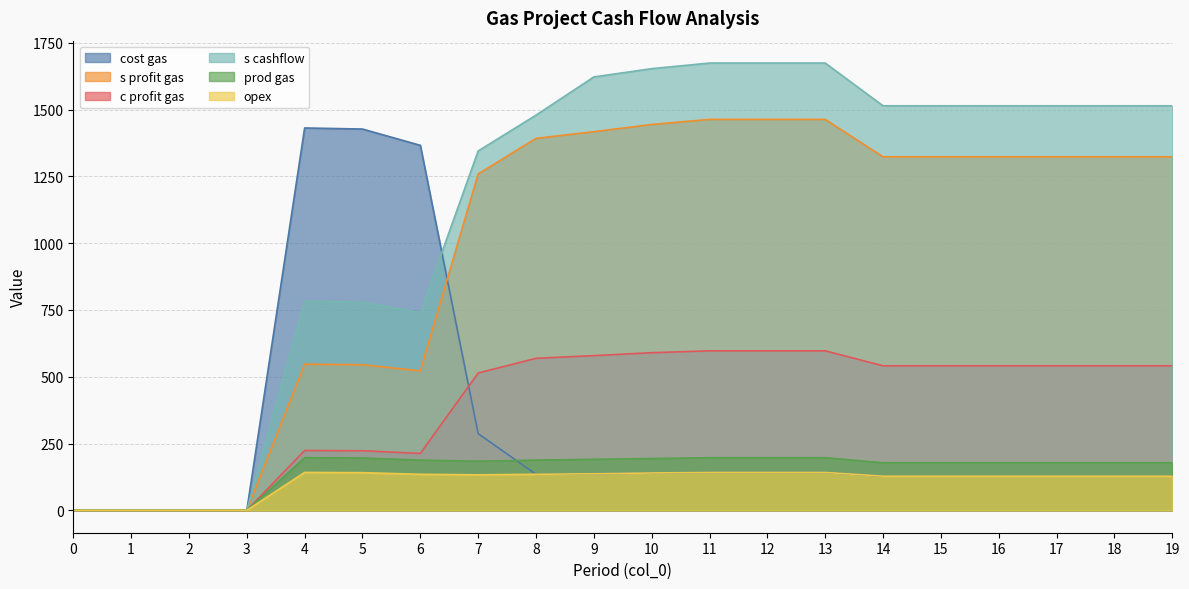

True or false: s cashflow and prod gas cross at least once.

False